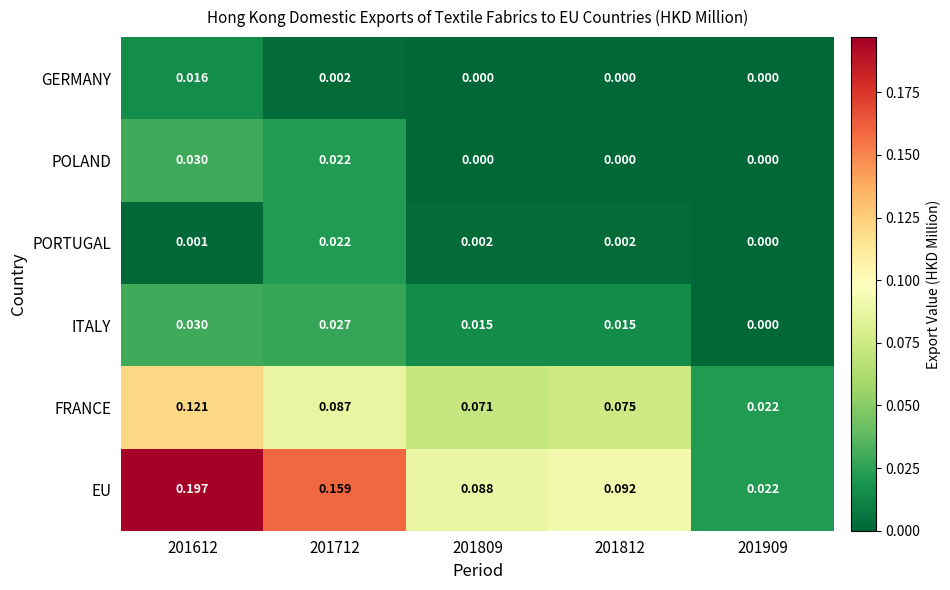

Between 201809 and 201909, which series saw the biggest shift?

EU